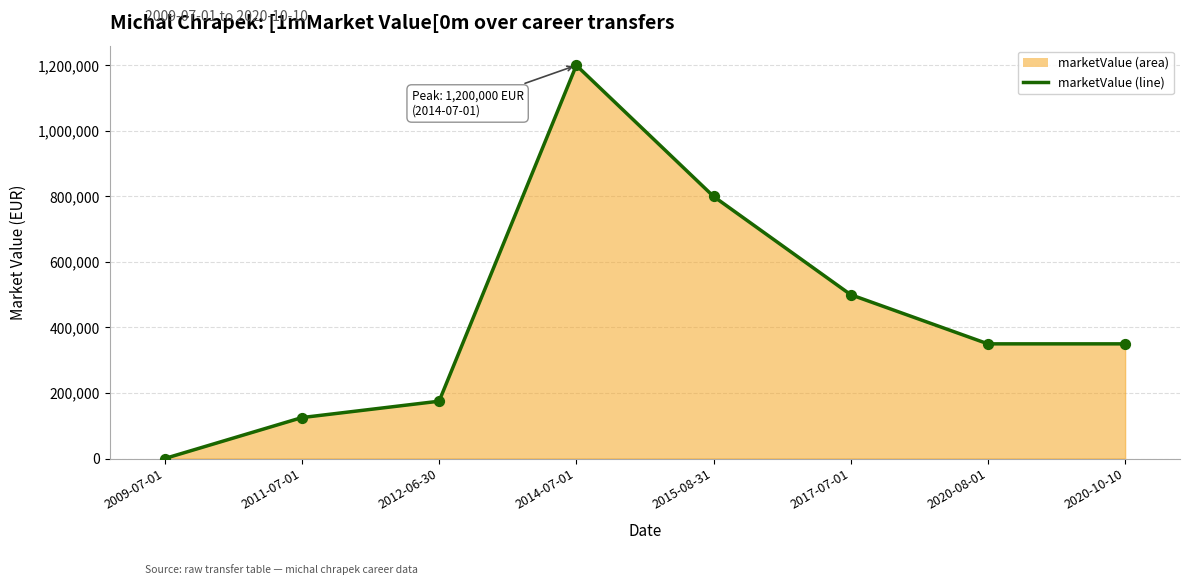

Between 2020-08-01 and 2014-07-01, which is larger?

2014-07-01